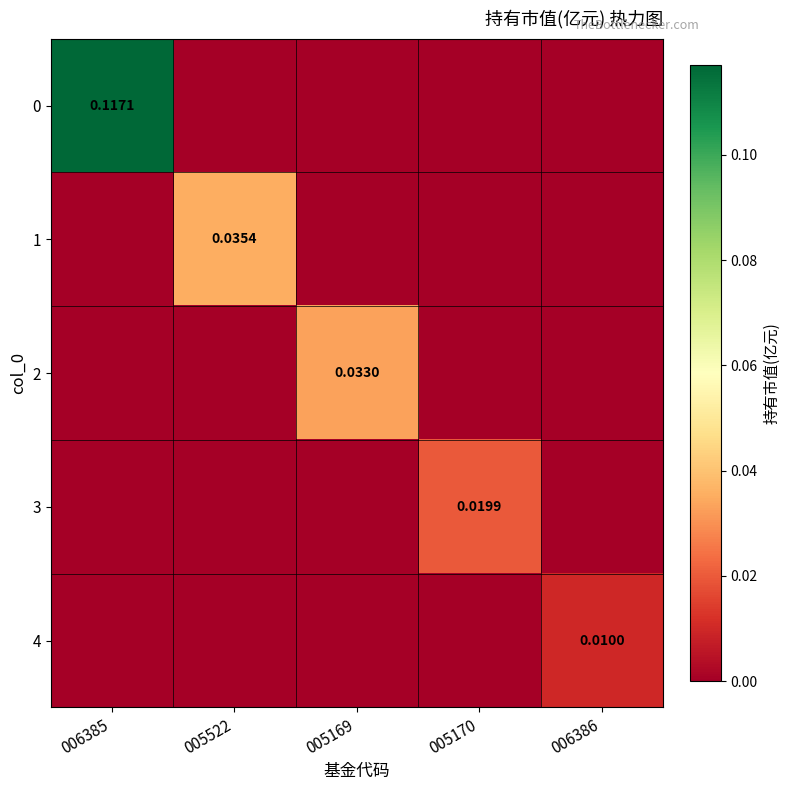

List the labels in order of 2 value, largest first.

005169, 006385, 005522, 005170, 006386